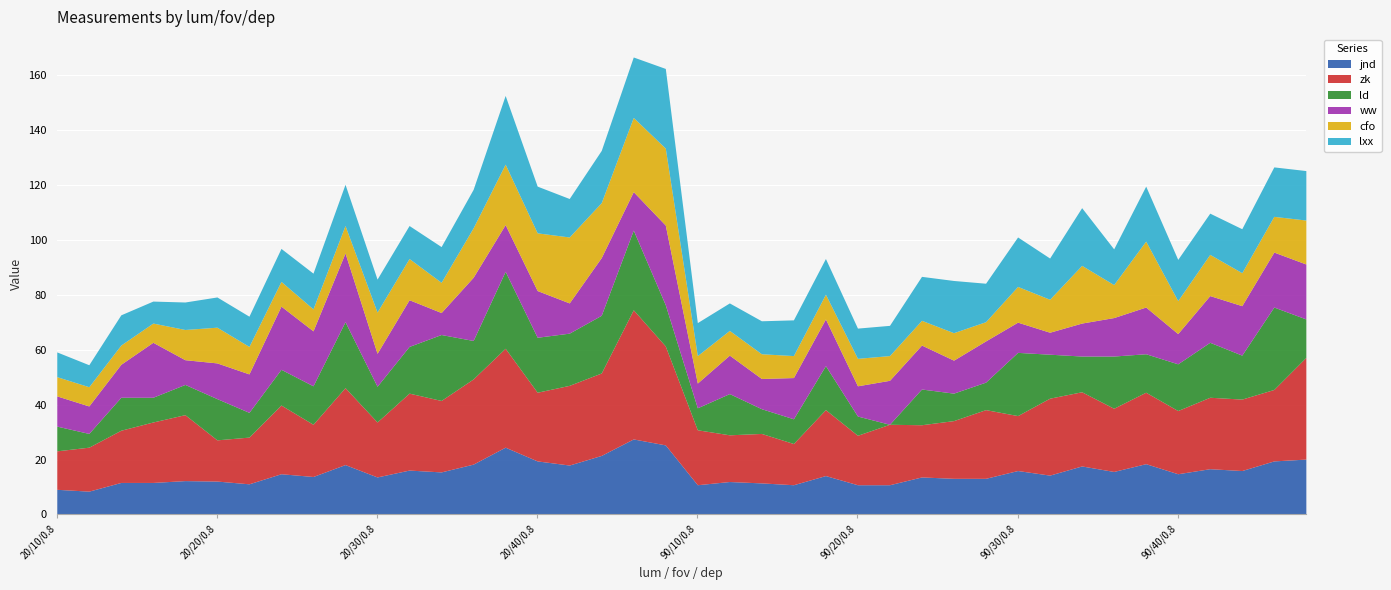

What is the label of the 40th point from the right?

20/10/0.8